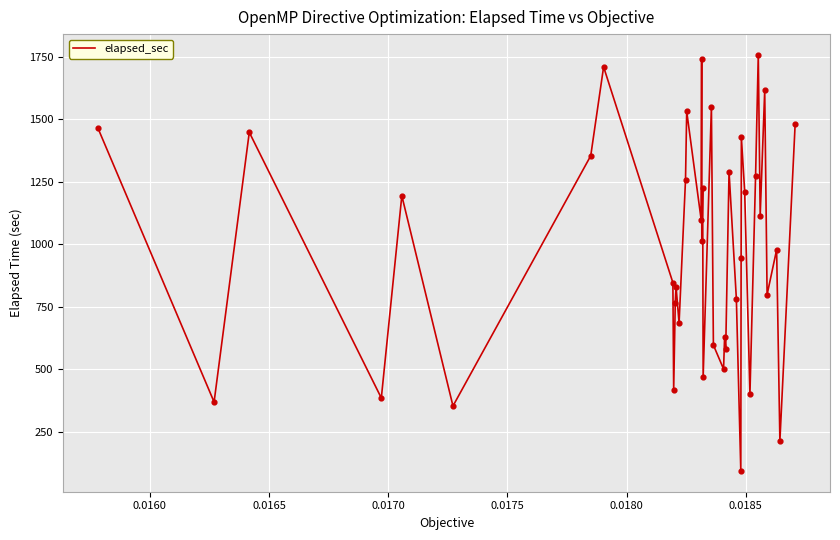

What is the smallest value displayed?

92.4